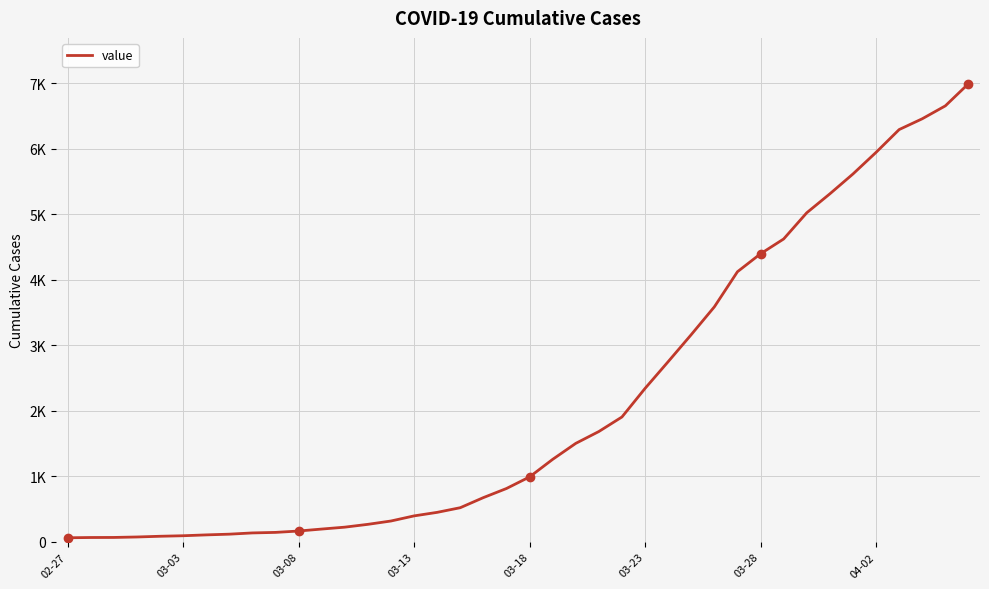

Does the chart have visible grid lines?

Yes